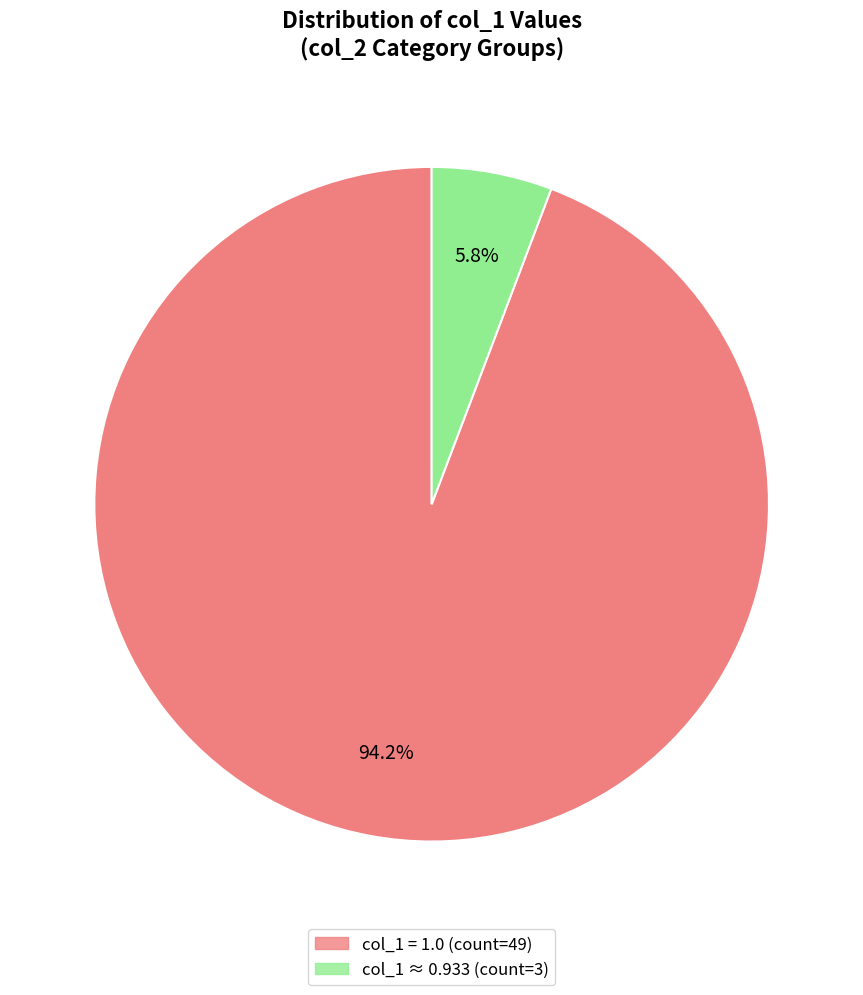

Does any single category account for the majority?

Yes